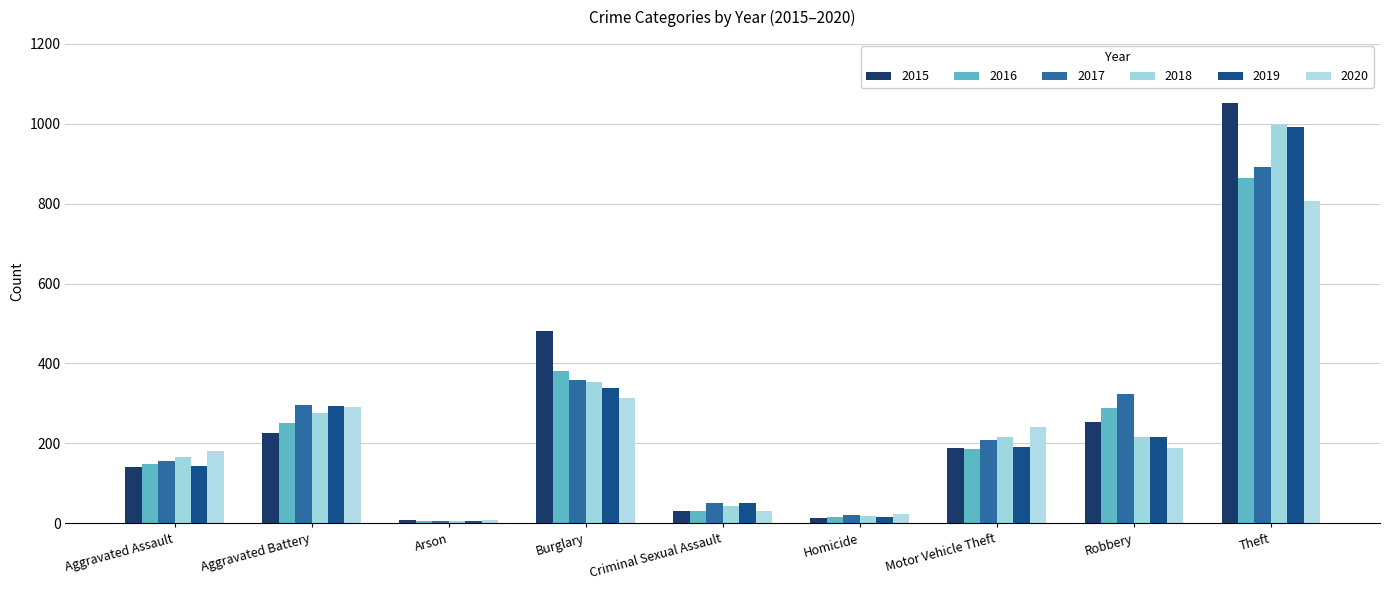

What is the value of the 2019 bar at the 2nd from the left?

294